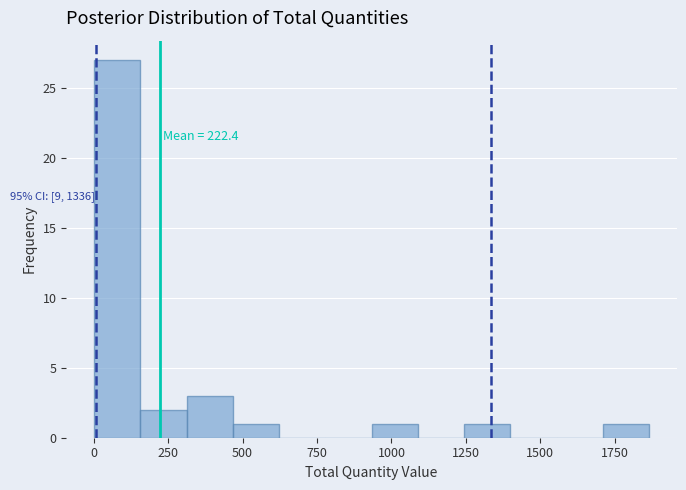

Around what value on the x-axis is the tallest bar? Give the approximate position of its centre, as read against the axis.

100